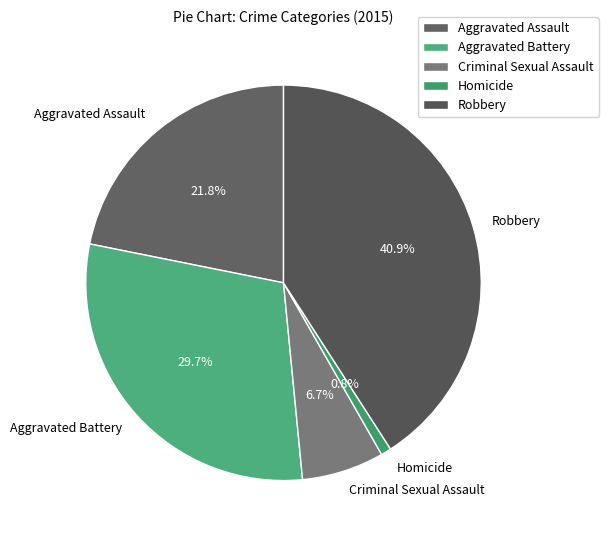

Rank the categories by value from highest to lowest.

Robbery, Aggravated Battery, Aggravated Assault, Criminal Sexual Assault, Homicide